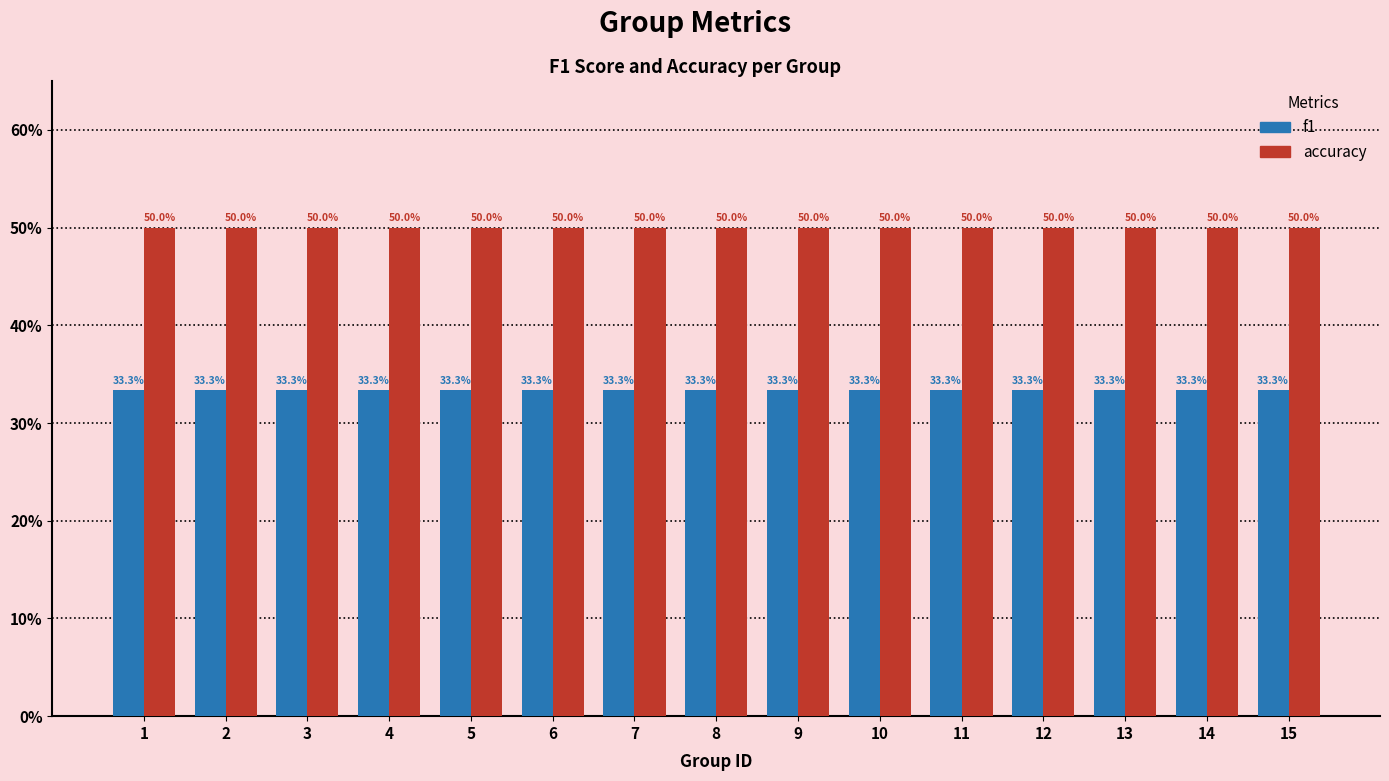

Does the chart contain stacked bars?

No